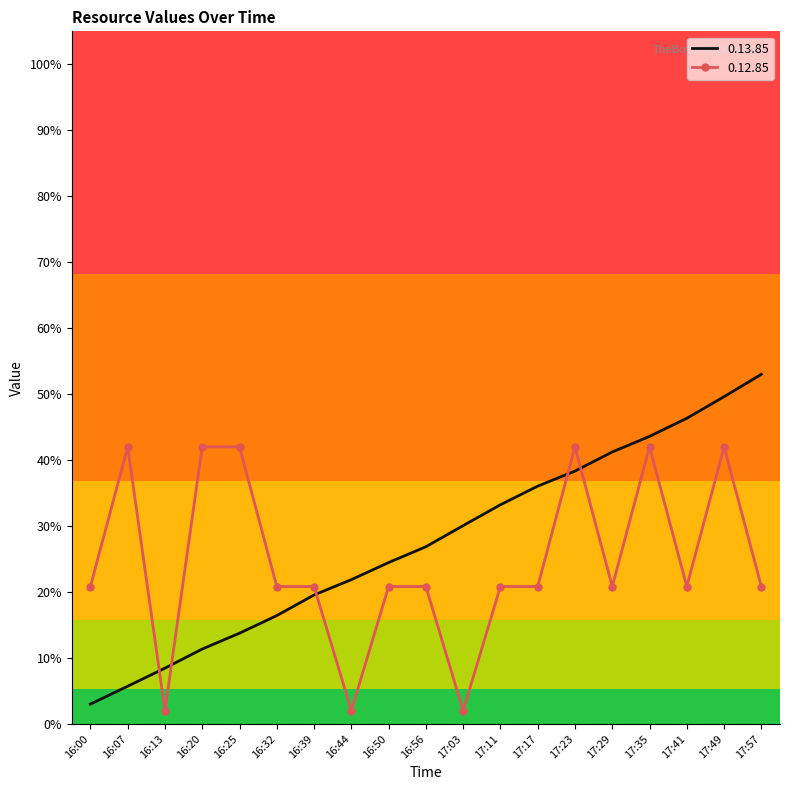

Is the value of 0.13.85 at 17:35 greater than the value of 0.12.85 at 16:39?

Yes